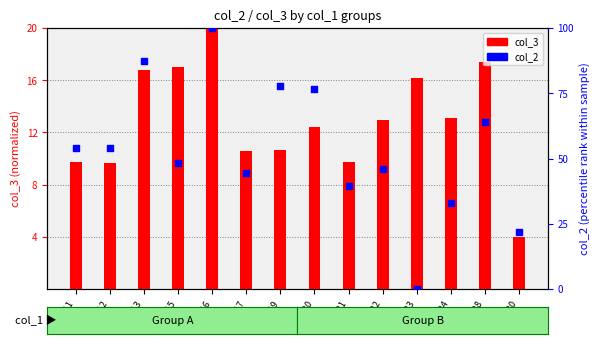

At which category is the sum across all series the highest?

col1=16